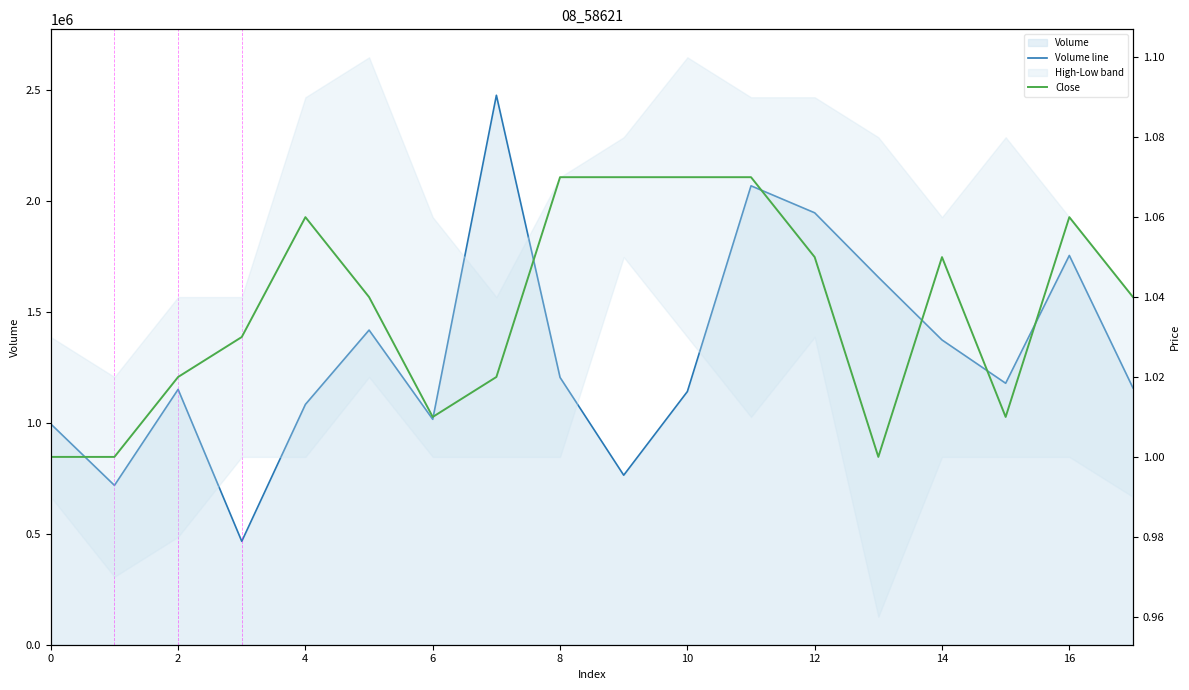

What is the difference between the maximum and minimum values in the Close series?

0.1